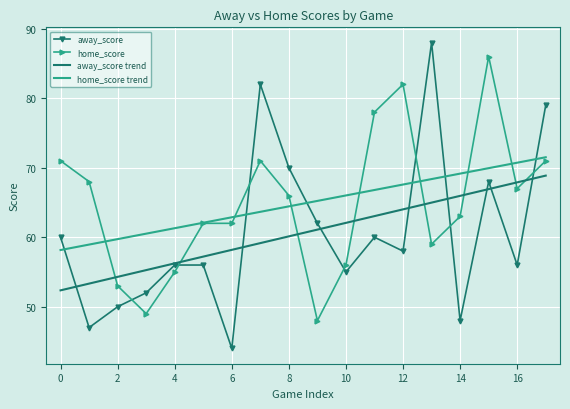

What is the maximum value for away_score trend?

68.9